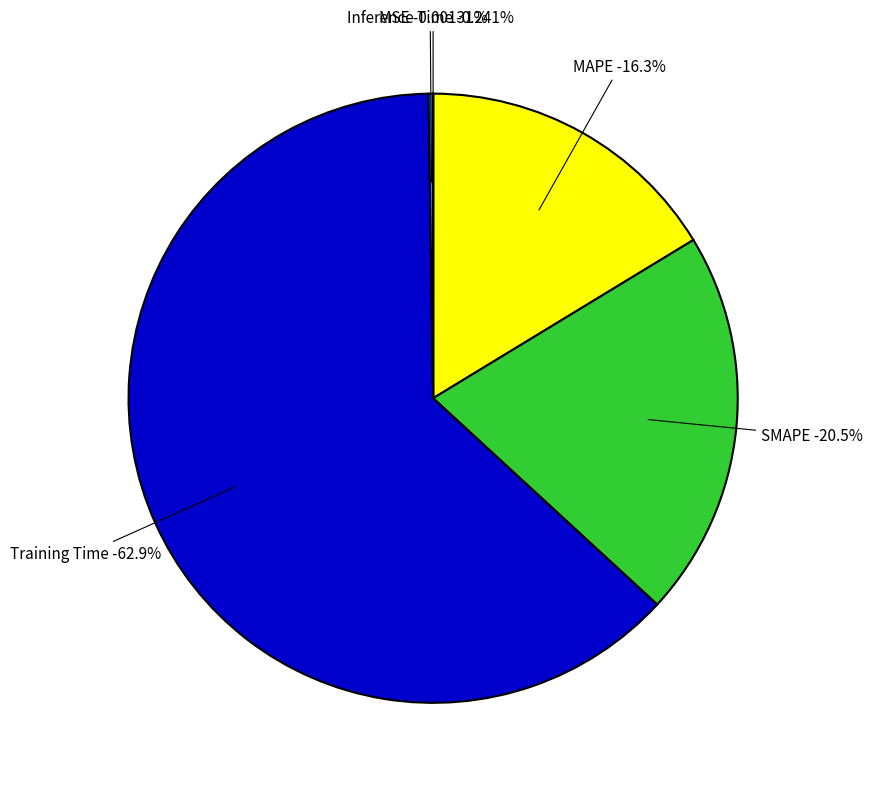

Is the sum of MAPE and Training Time greater than half?

Yes